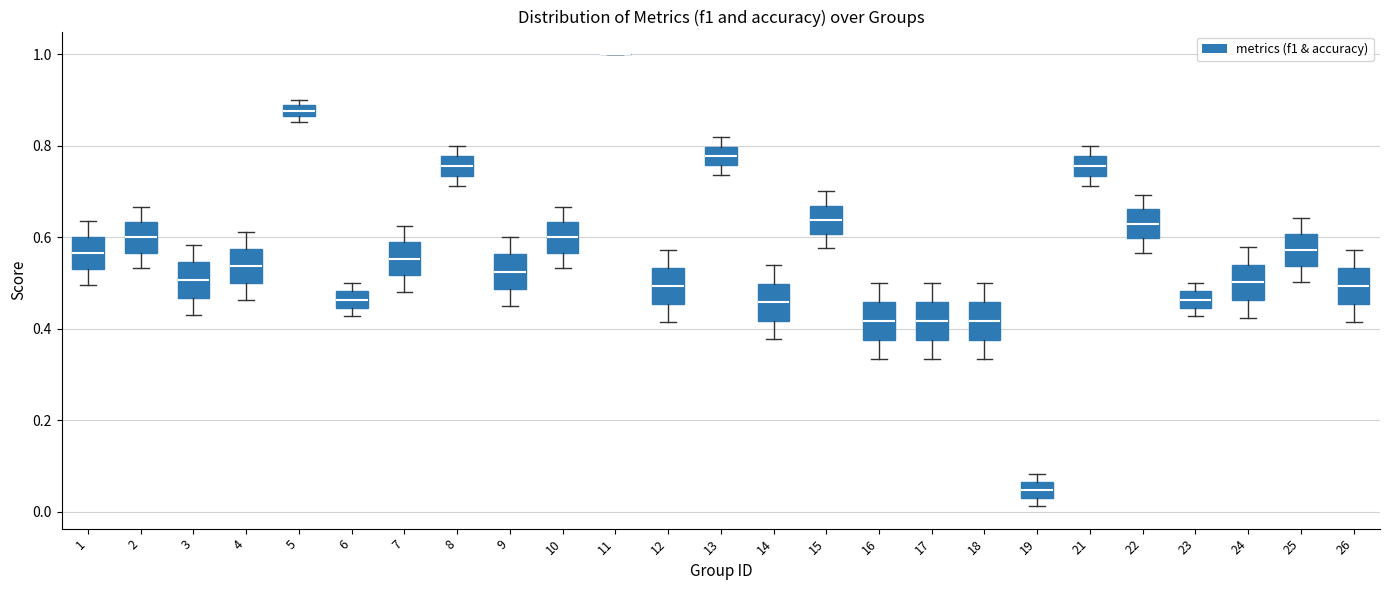

Where is the upper edge of the box at x = 18 on the y-axis? The values are not printed on the chart, so give them approximately, as read against the axis.

0.46